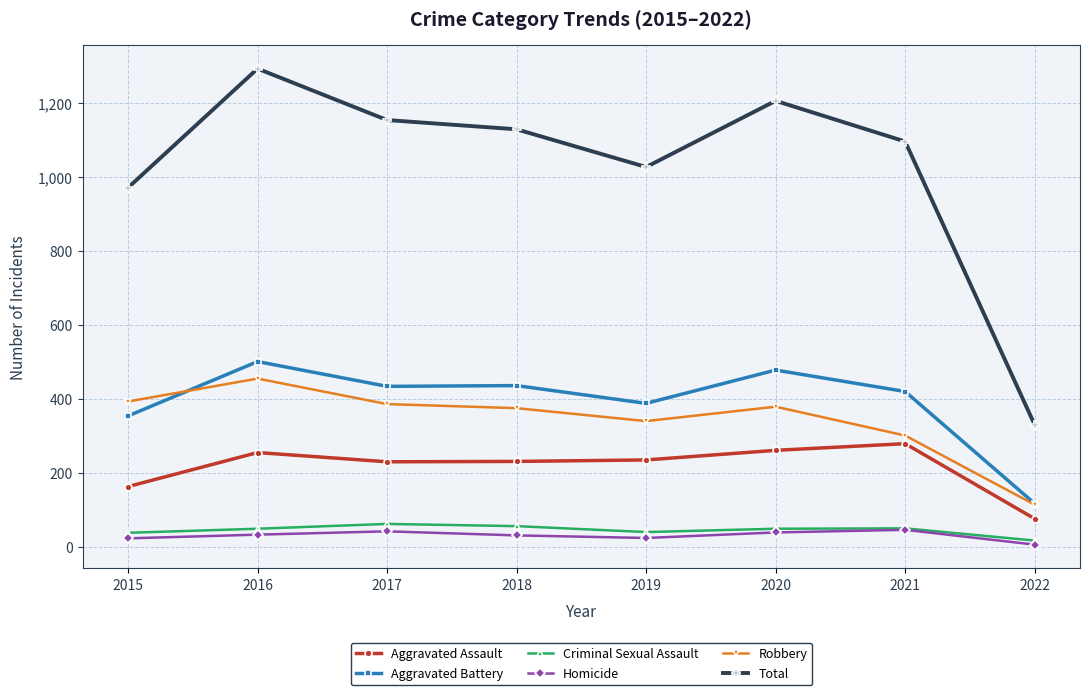

What are all the series names shown in the legend?

Aggravated Assault, Aggravated Battery, Criminal Sexual Assault, Homicide, Robbery, Total